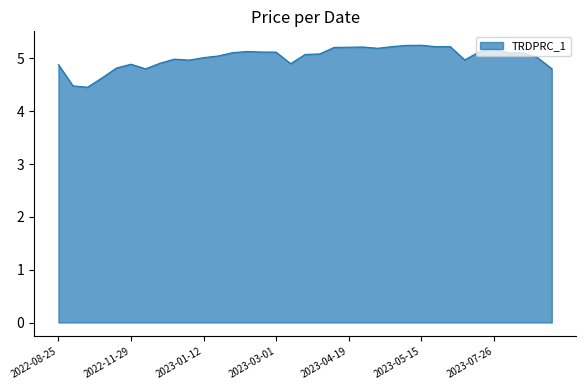

What is the smallest value displayed?

4.5